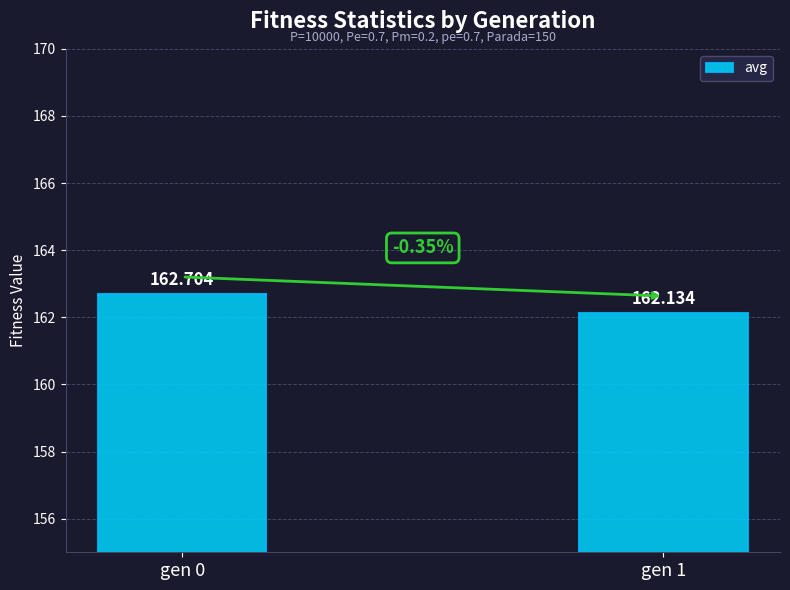

What is the average value?

162.4